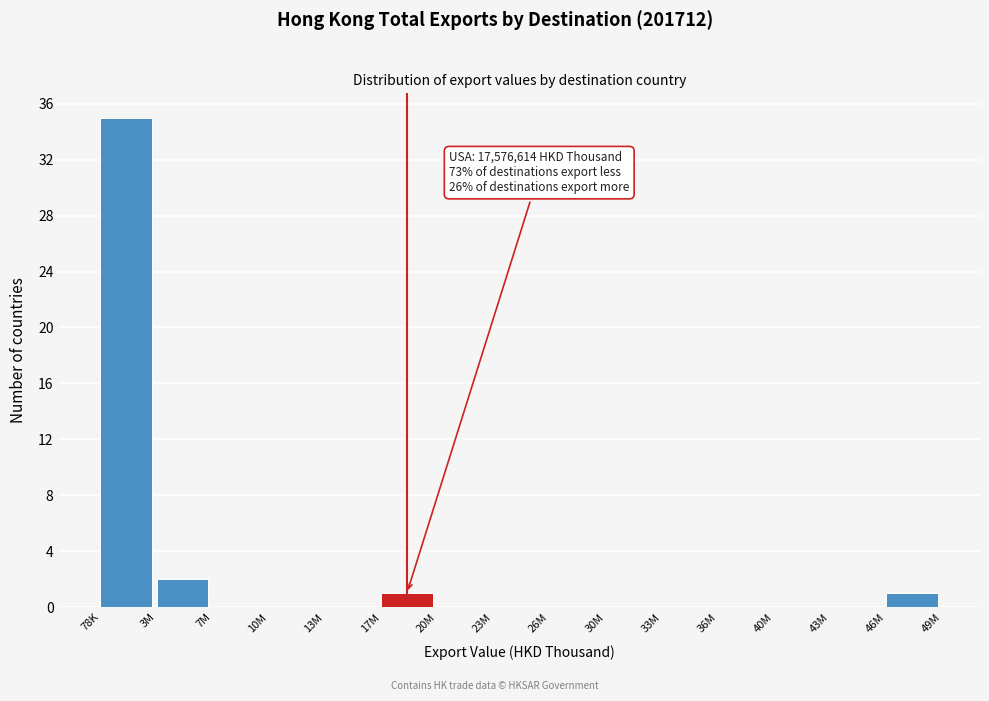

Reading right to left, list all the values displayed in this chart.

46M=1	43M=0	40M=0	36M=0	33M=0	30M=0	26M=0	23M=0	20M=0	17M=1	13M=0	10M=0	7M=0	3M=2	78K=35